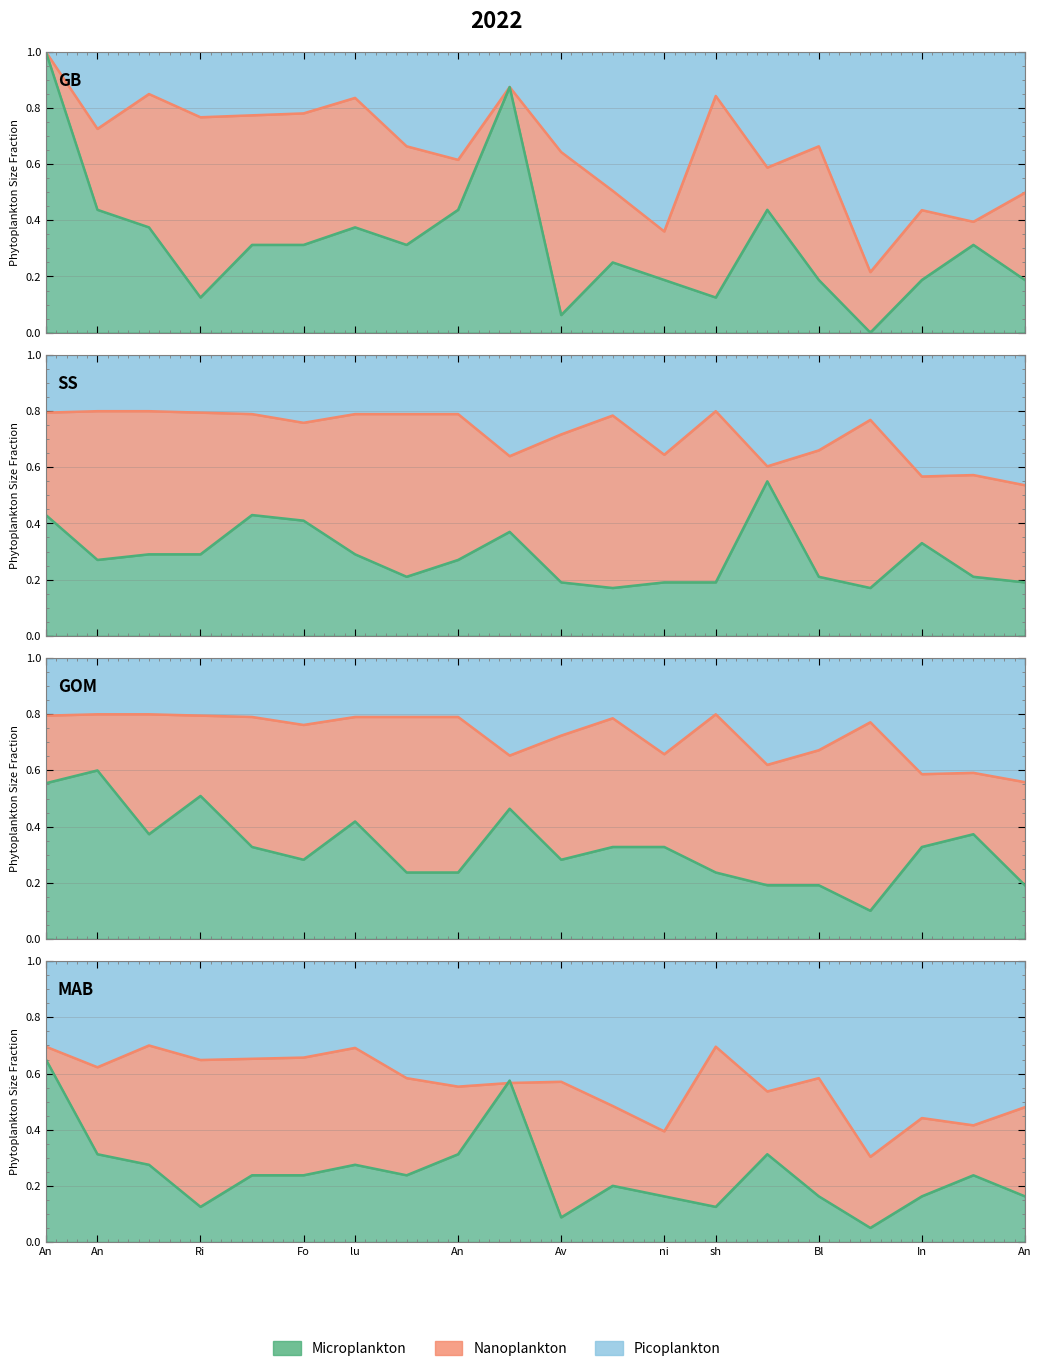

What is the difference between the maximum and minimum values in the entries series?

0.4